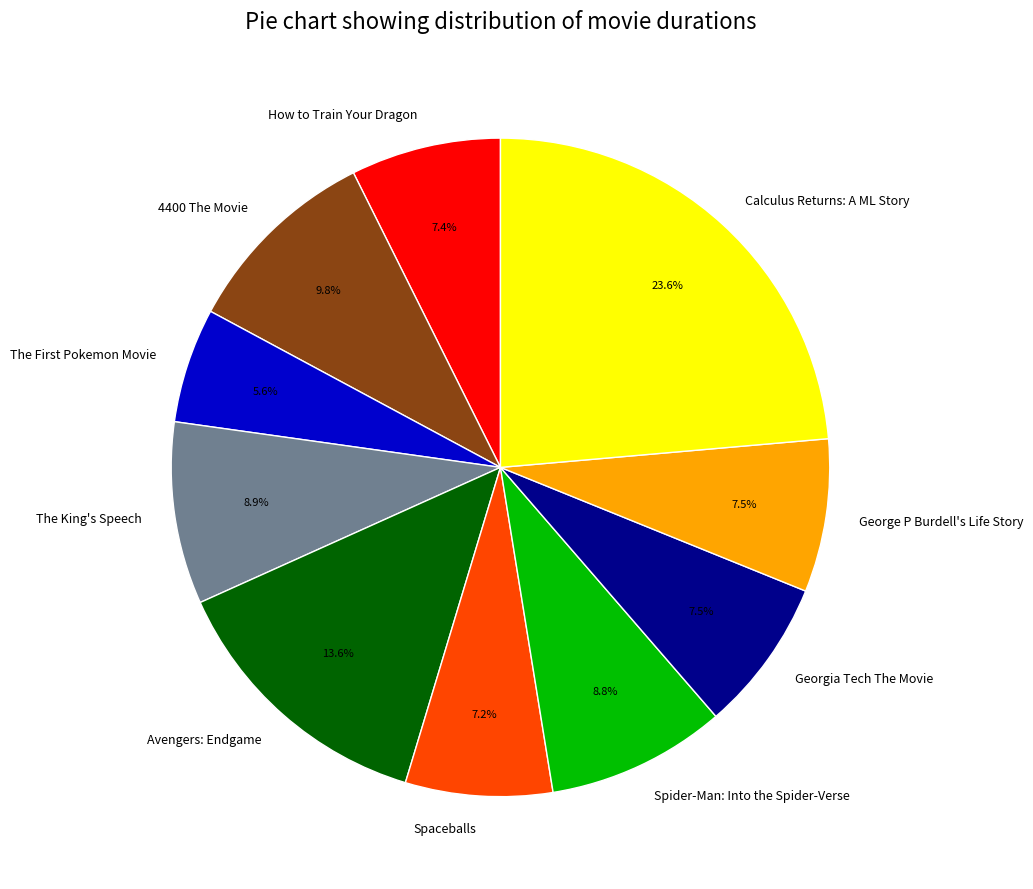

Does any single category account for the majority?

No